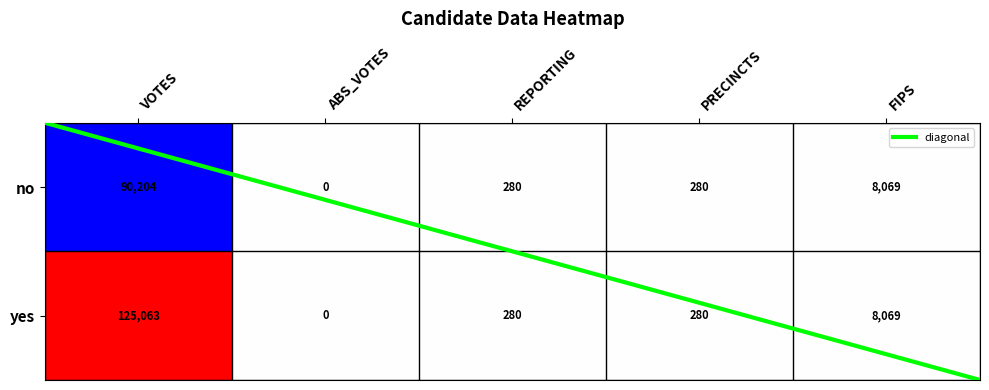

What is the difference between the maximum and minimum values in the no series?

90204